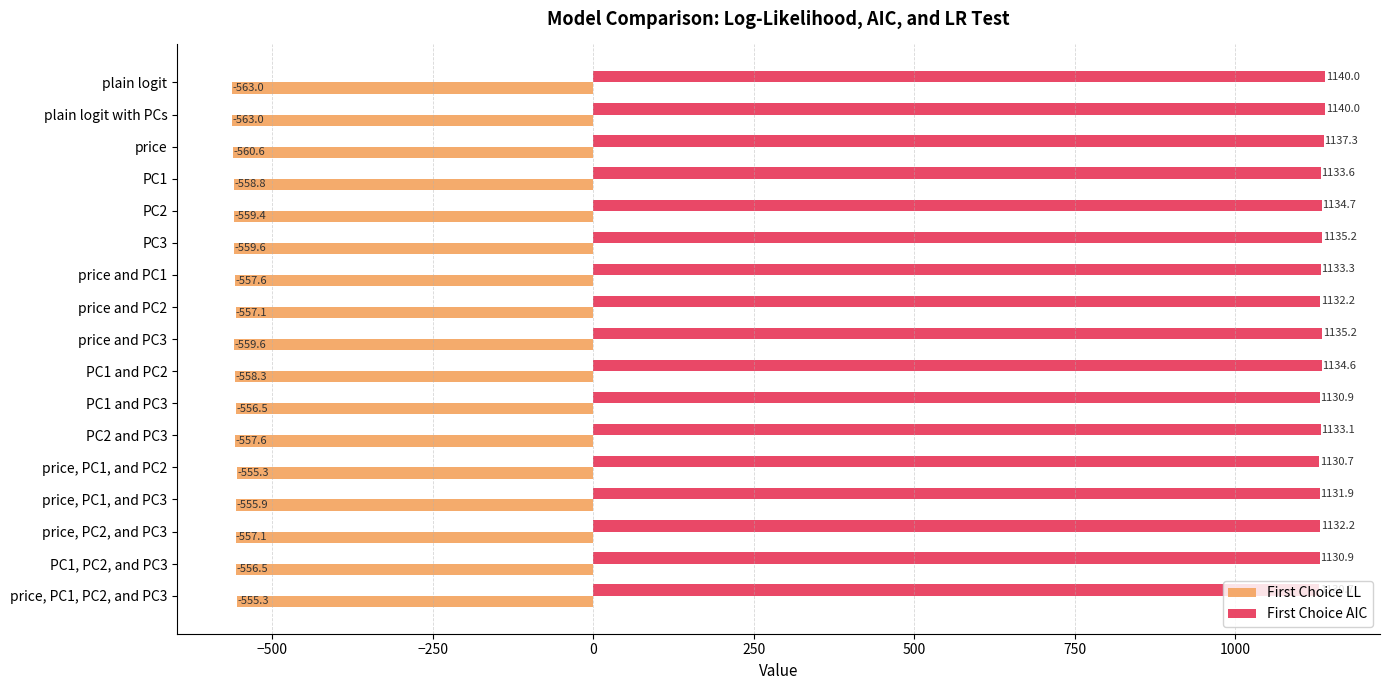

Read the First Choice AIC value at PC1, PC2, and PC3.

1130.9